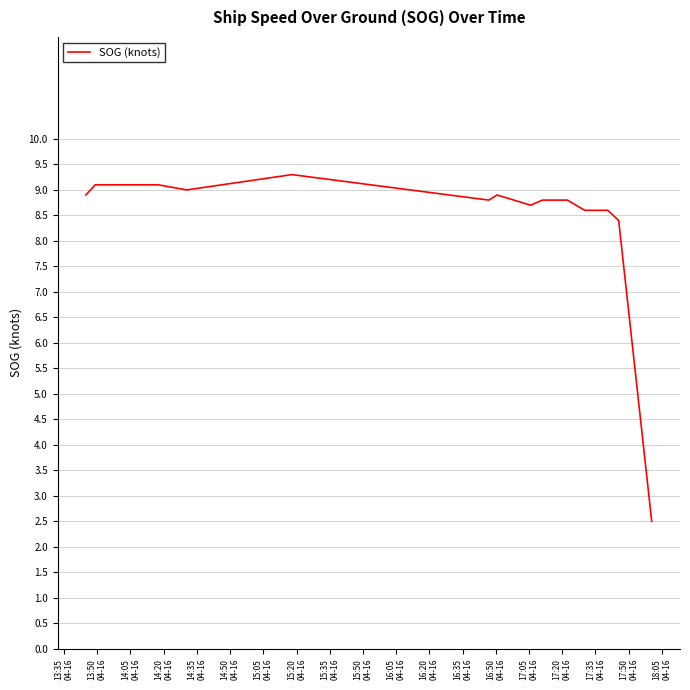

What is the minimum value shown in the chart?

2.5